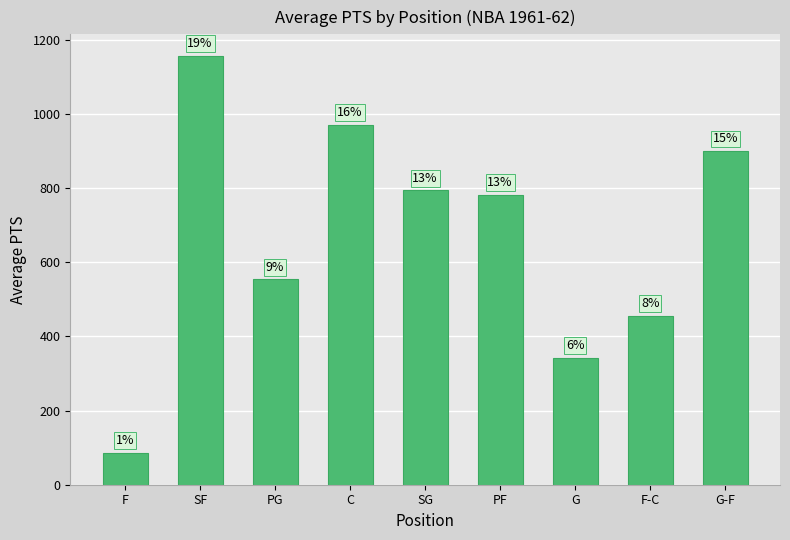

Are the bars grouped side by side (vs. stacked)?

No